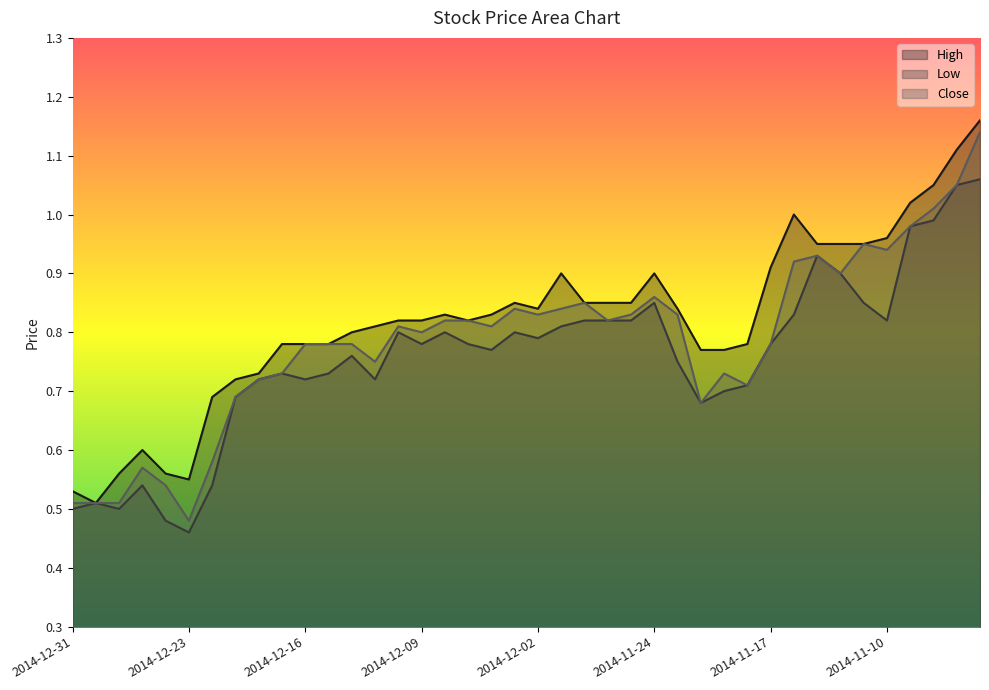

Where is the first local maximum for High?

2014-12-26